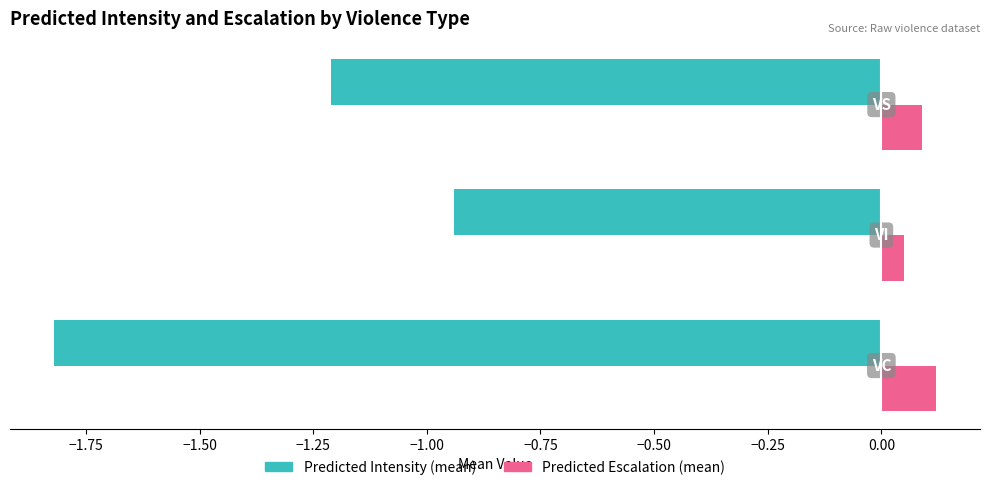

Count the number of data series in this chart.

2